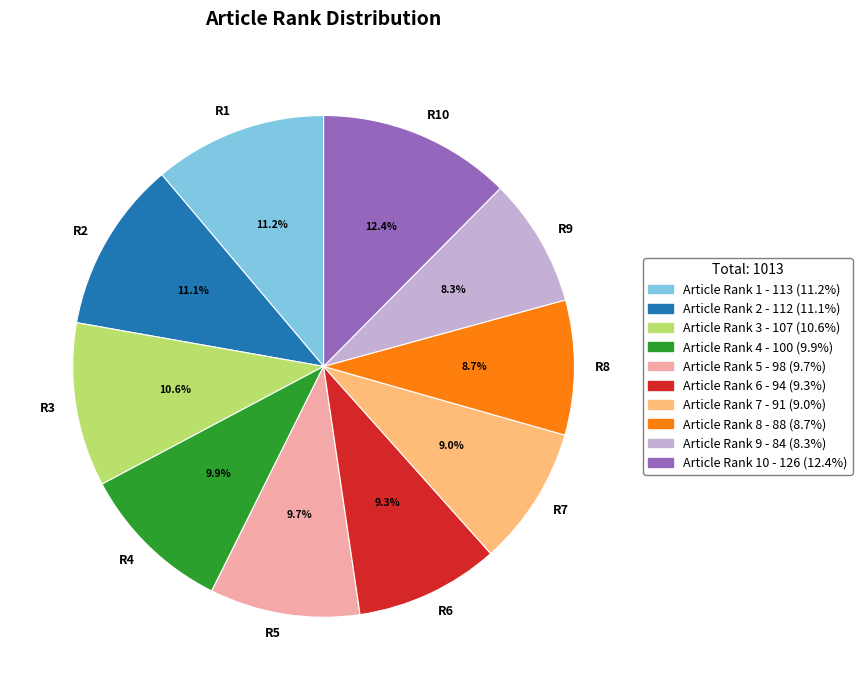

Does any single category account for the majority?

No